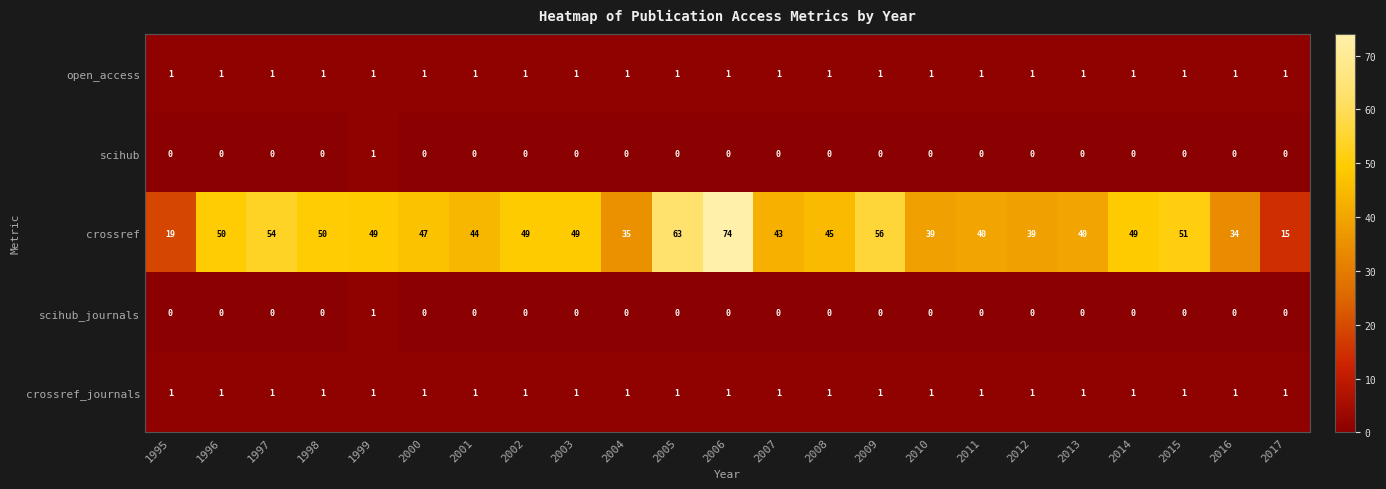

The value of scihub at 1996 is -1. True or false?

False